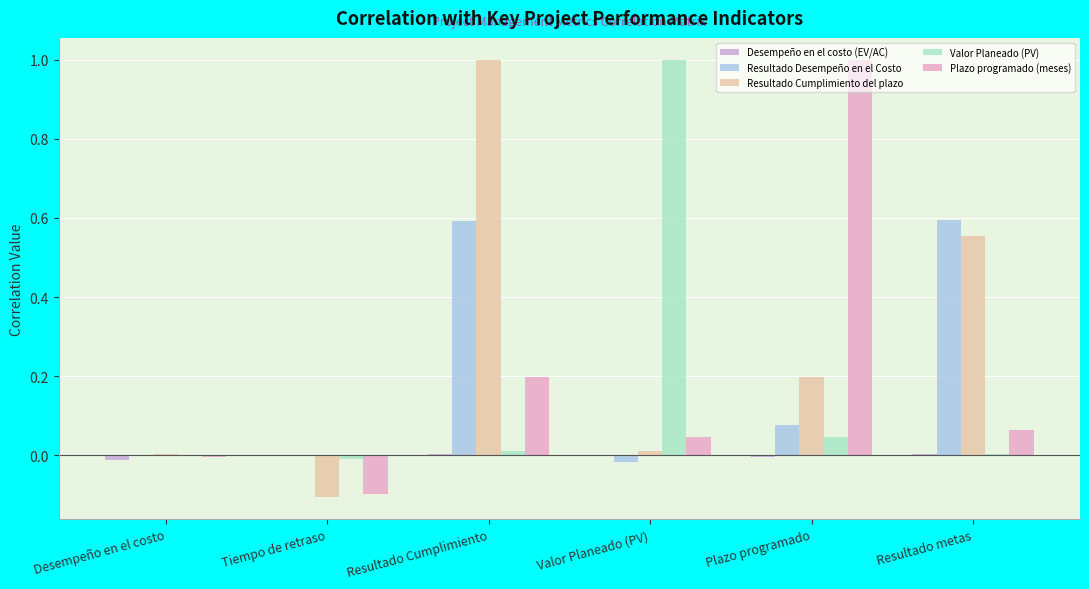

Rank the series by their maximum value, from highest to lowest.

Resultado Cumplimiento del plazo, Valor Planeado (PV), Plazo programado (meses), Resultado Desempeño en el Costo, Desempeño en el costo (EV/AC)